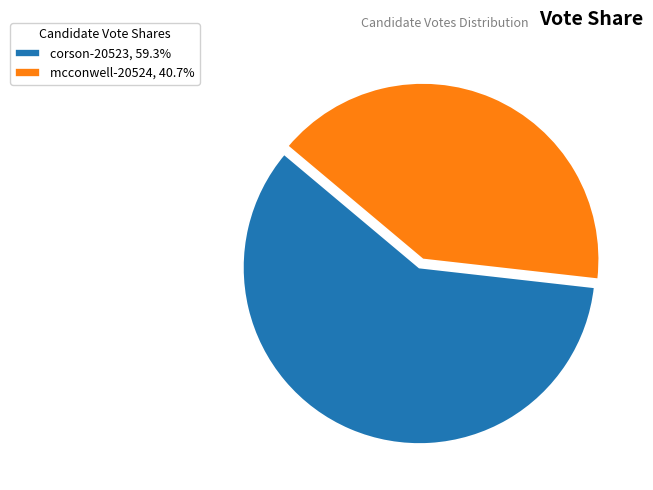

Is mcconwell-20524, 40.7% the majority of the pie?

No